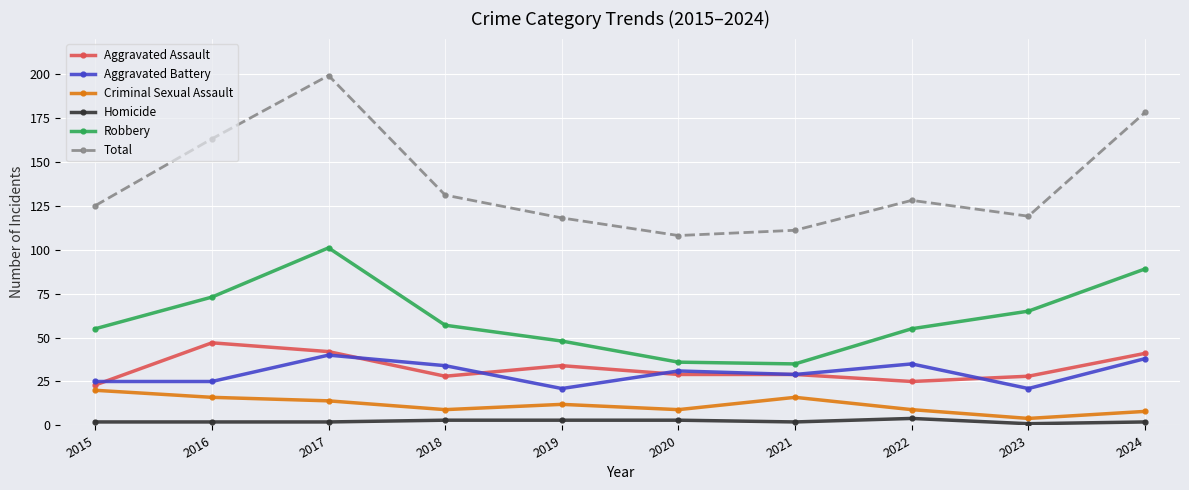

Reading left to right, list all the values displayed in this chart.

Aggravated Assault: 23	47	42	28	34	29	29	25	28	41
Aggravated Battery: 25	25	40	34	21	31	29	35	21	38
Criminal Sexual Assault: 20	16	14	9	12	9	16	9	4	8
Homicide: 2	2	2	3	3	3	2	4	1	2
Robbery: 55	73	101	57	48	36	35	55	65	89
Total: 125	163	199	131	118	108	111	128	119	178